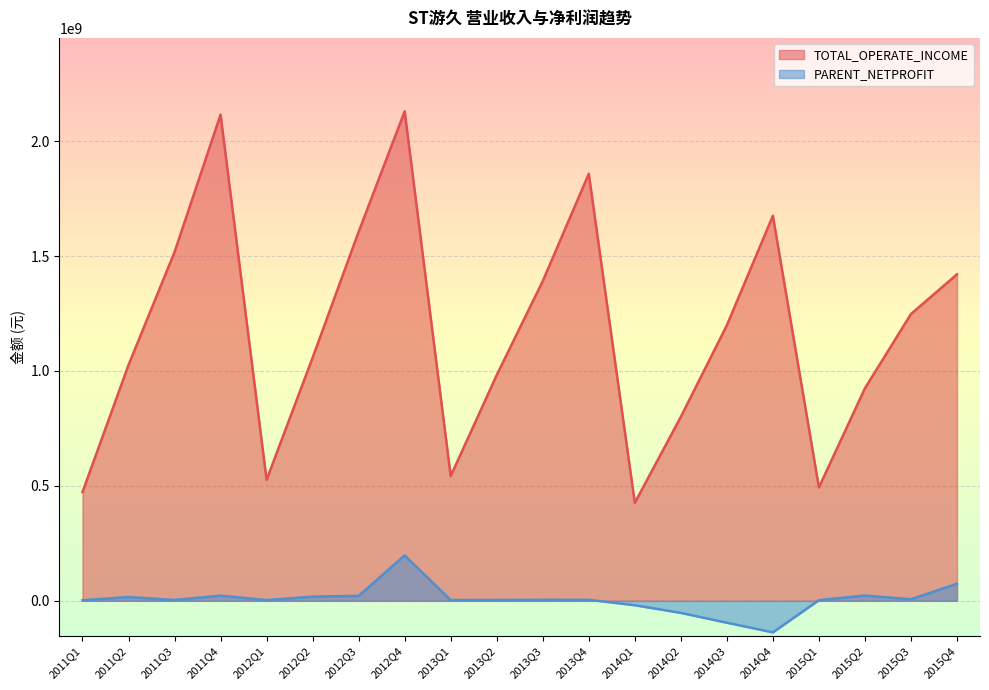

At which label is TOTAL_OPERATE_INCOME closest to 1278002111?

2015Q3